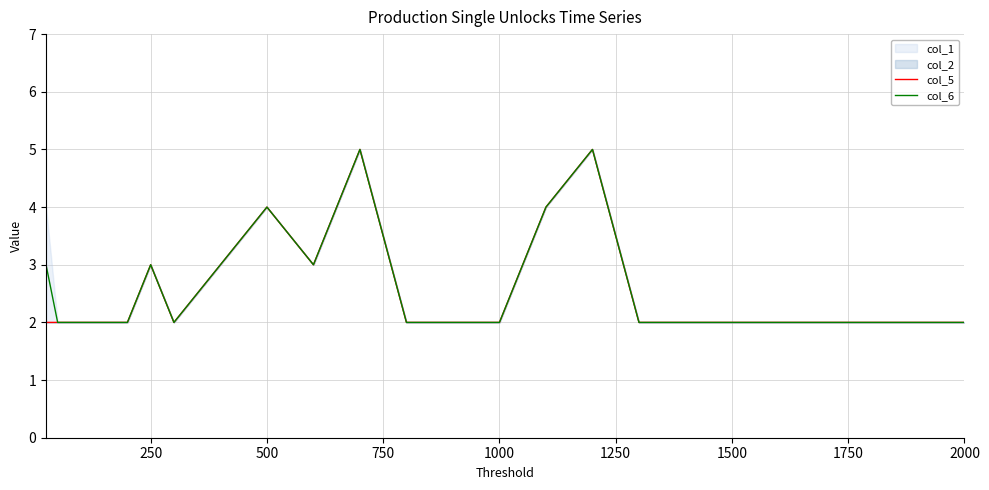

Is it true that col_5 equals 2 at 1500?

True